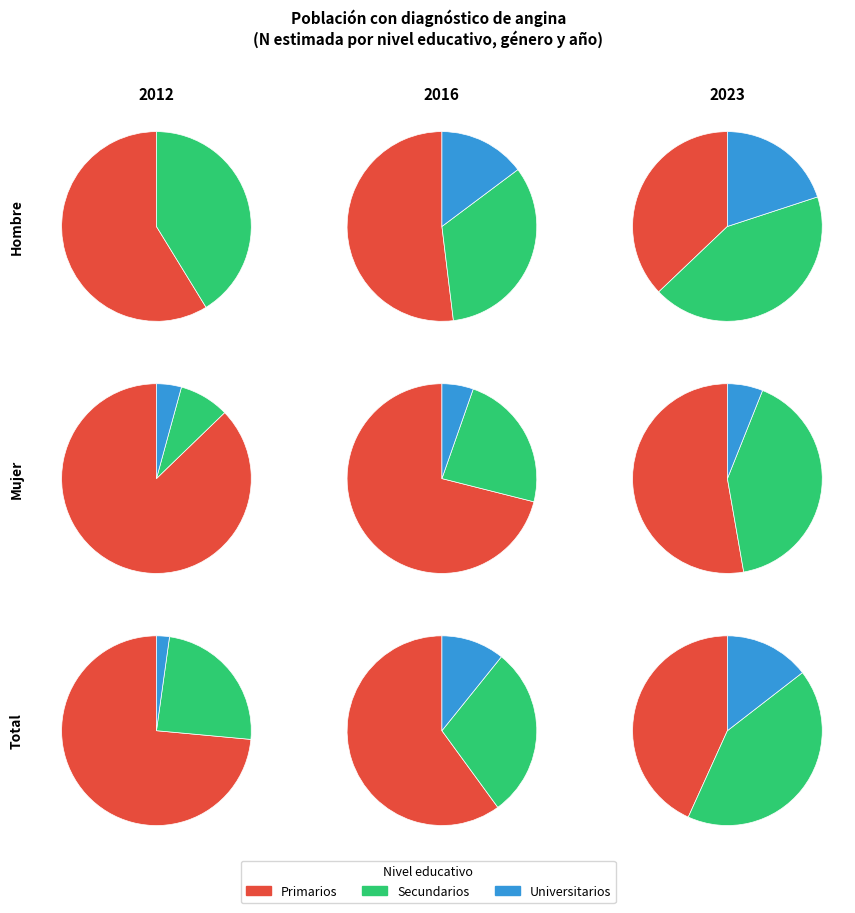

Is there any slice that represents more than half of the pie?

Yes